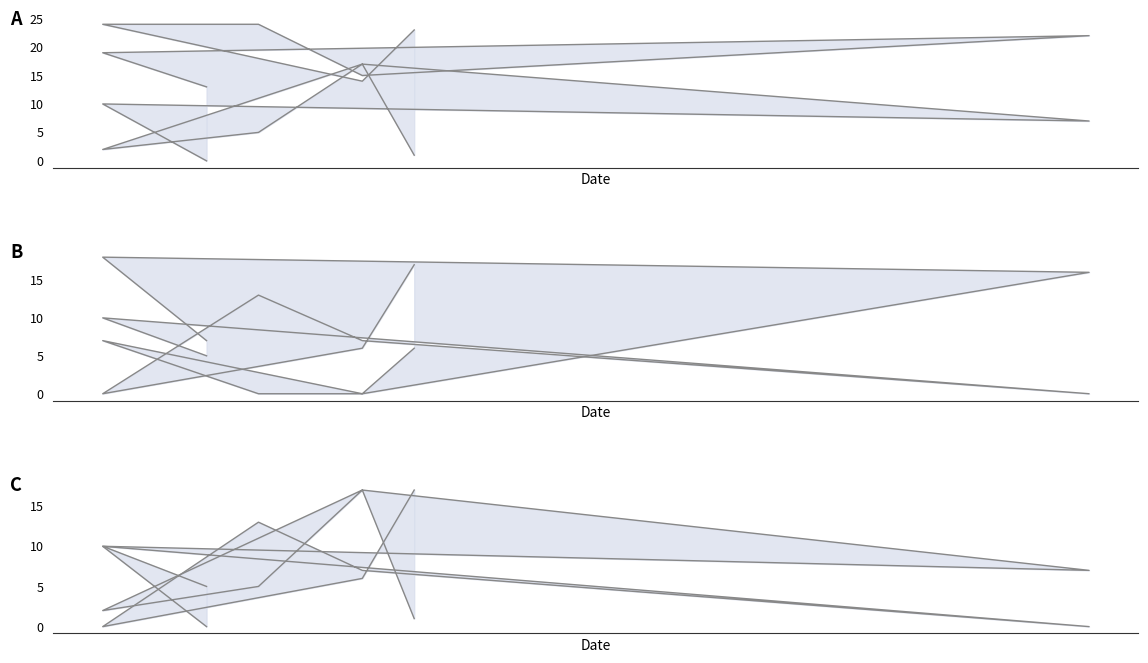

How many lines are shown in the chart?

6